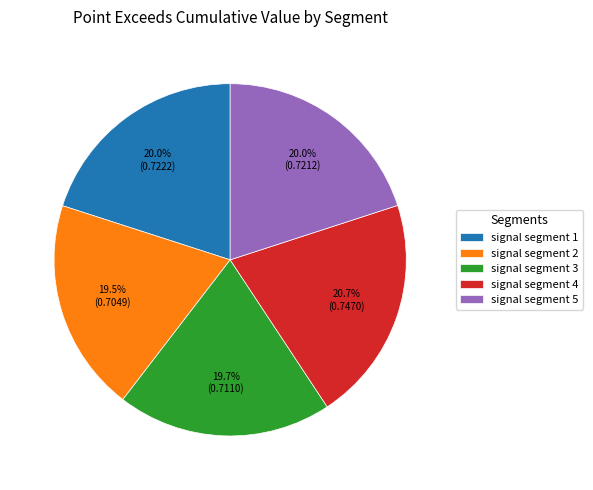

Does signal segment 2 represent more than half of the total?

No